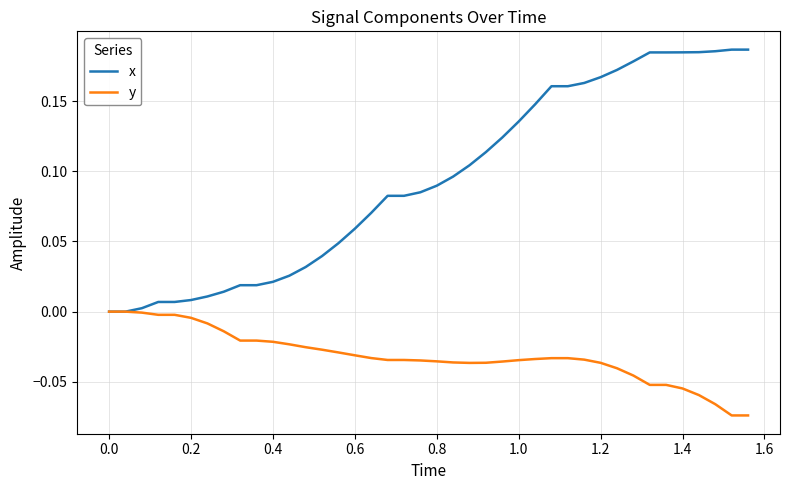

Which series has the largest range (max minus min)?

x